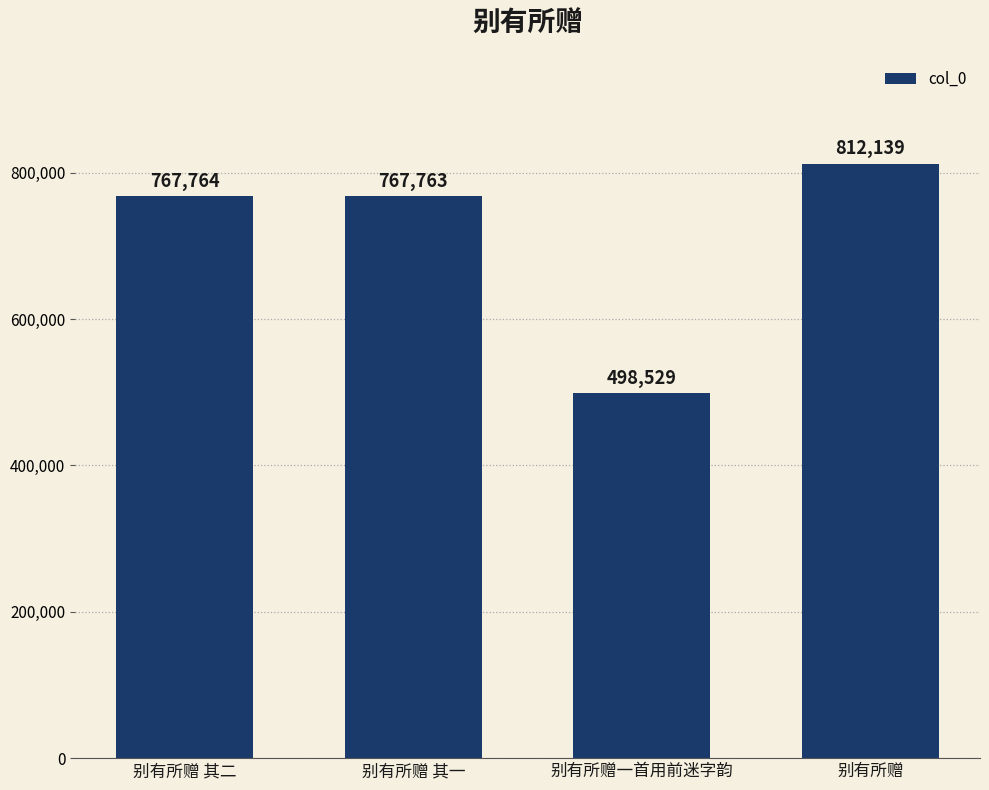

What value does the data have at 别有所赠 其一, to the nearest 10?

767760